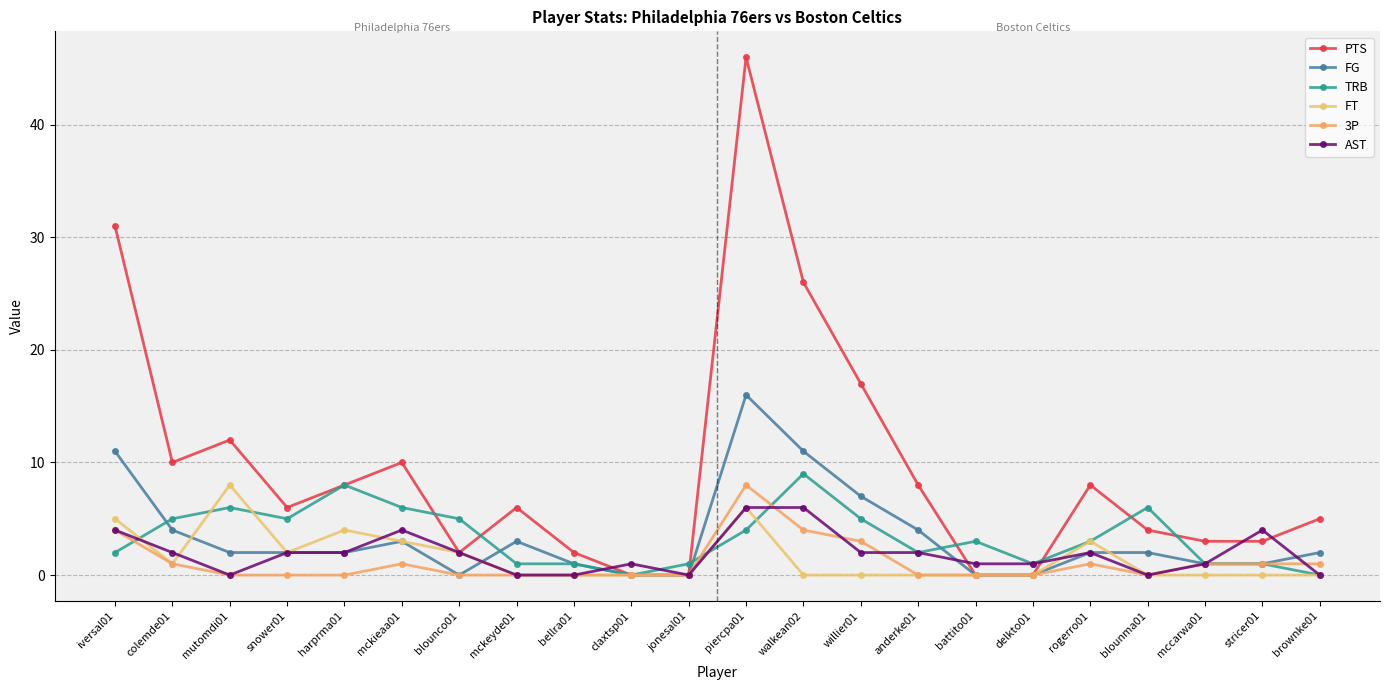

Reading right to left, list all the values displayed in this chart.

PTS: 5	3	3	4	8	0	0	8	17	26	46	0	0	2	6	2	10	8	6	12	10	31
FG: 2	1	1	2	2	0	0	4	7	11	16	0	0	1	3	0	3	2	2	2	4	11
TRB: 0	1	1	6	3	1	3	2	5	9	4	1	0	1	1	5	6	8	5	6	5	2
FT: 0	0	0	0	3	0	0	0	0	0	6	0	0	0	0	2	3	4	2	8	1	5
3P: 1	1	1	0	1	0	0	0	3	4	8	0	0	0	0	0	1	0	0	0	1	4
AST: 0	4	1	0	2	1	1	2	2	6	6	0	1	0	0	2	4	2	2	0	2	4